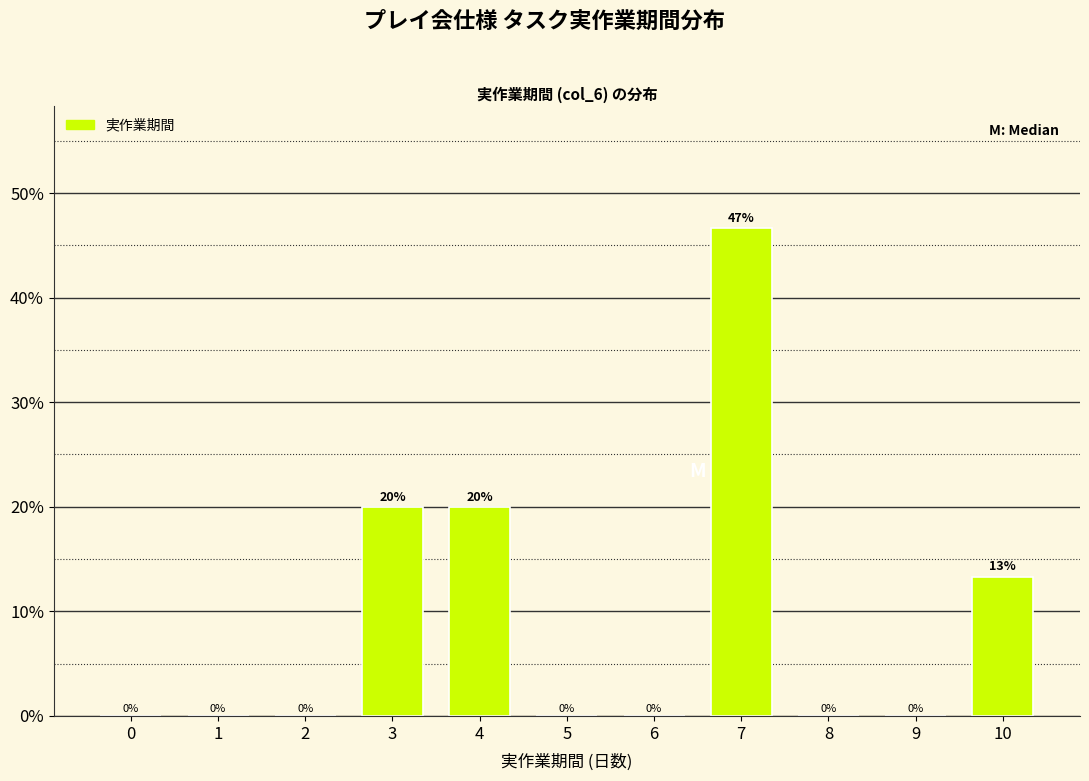

The value at 0 is -26.7. True or false?

False